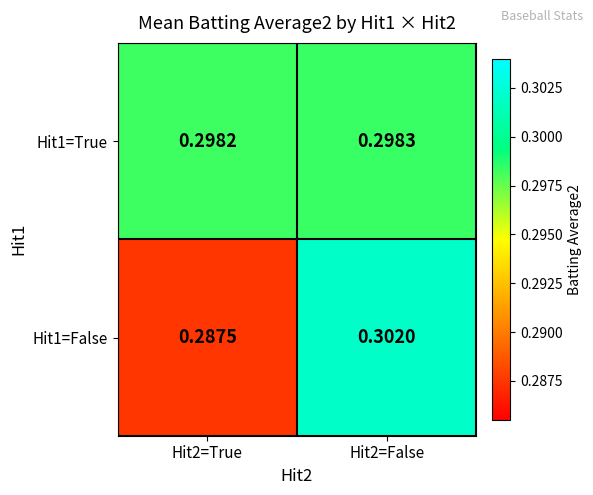

Is the value of Hit1=False at Hit2=False greater than the value of Hit1=True at Hit2=True?

Yes